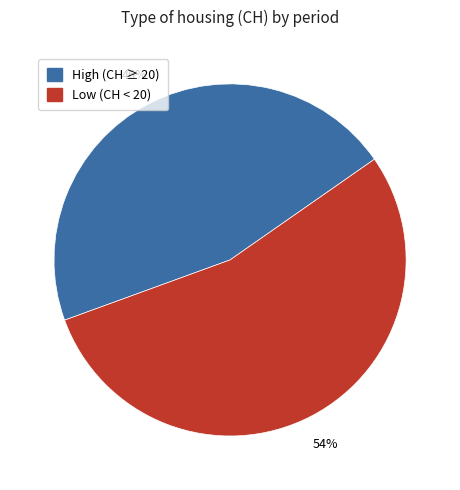

Does any single category account for the majority?

Yes